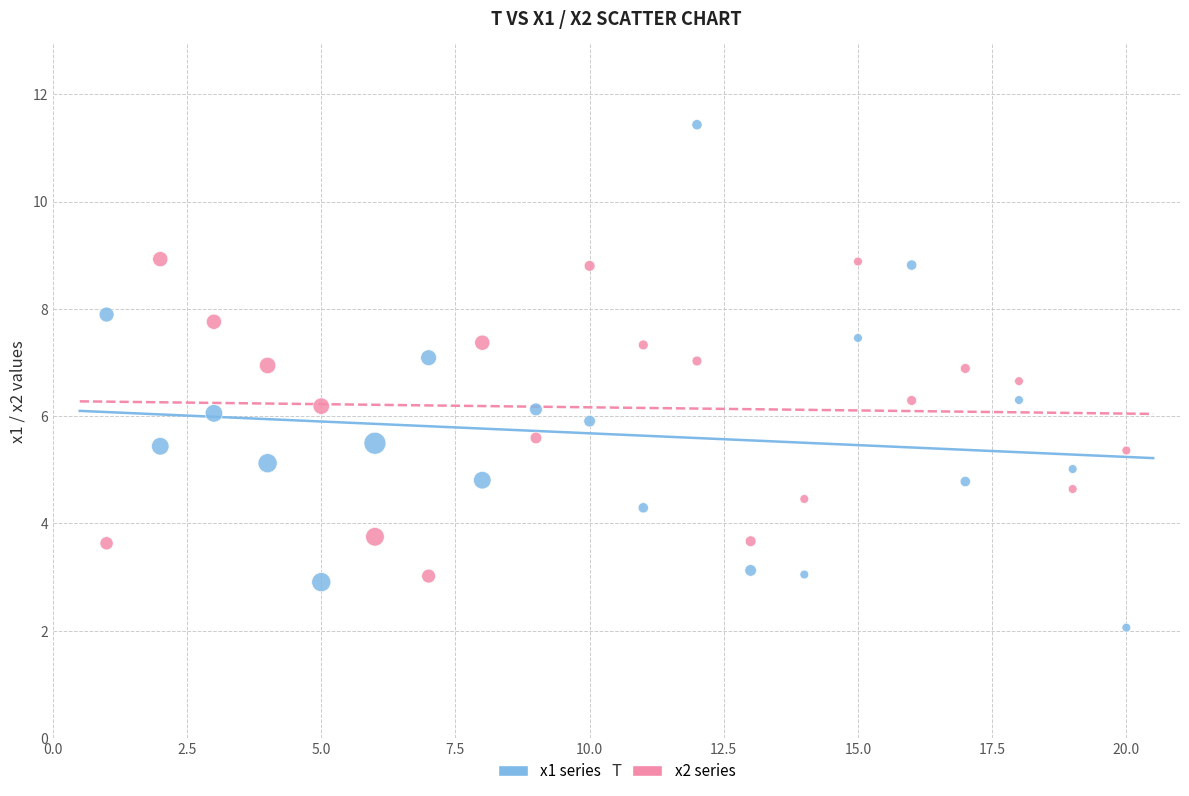

Which series contains the highest Y value?

x1 series